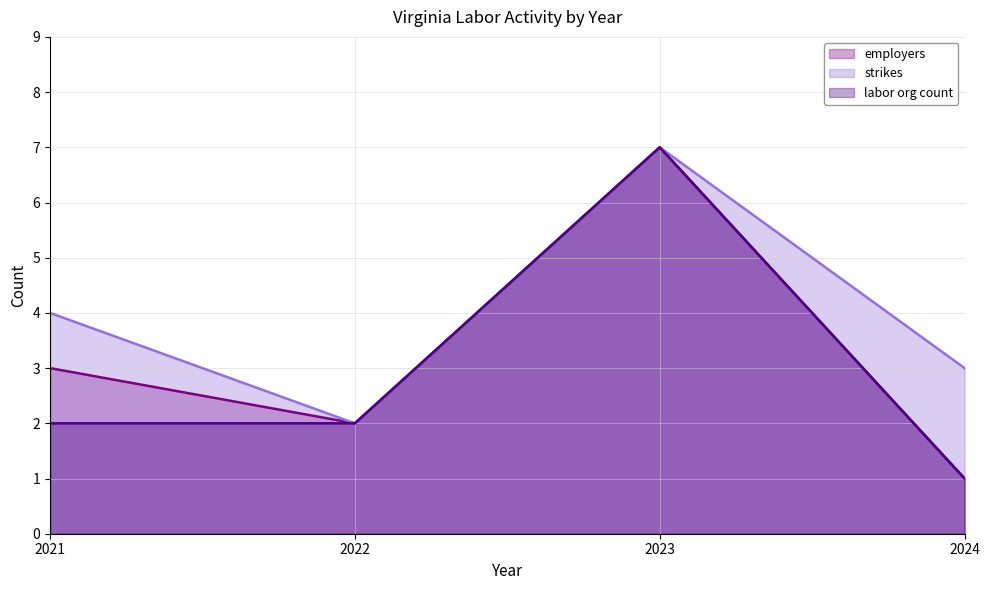

What is the total value across all series at 2024?

5